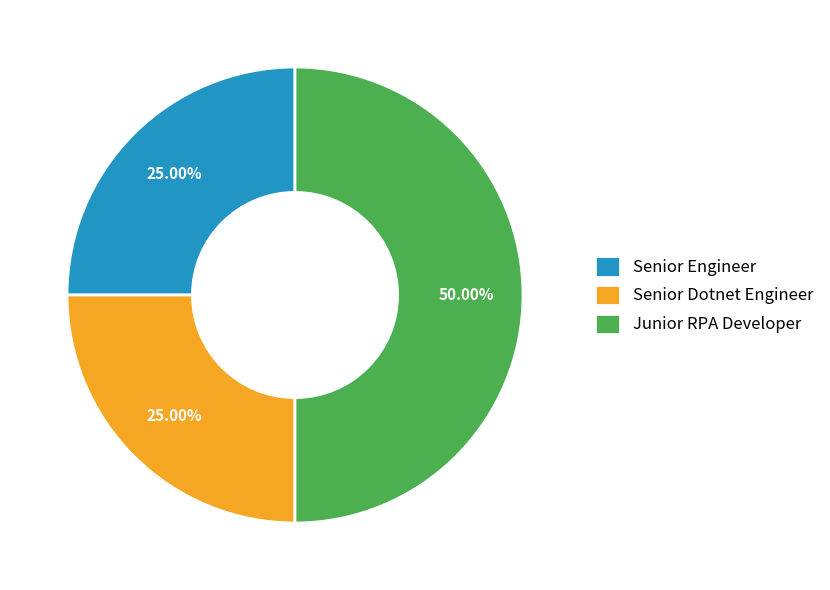

True or false: Senior Dotnet Engineer accounts for 37% of the total.

False